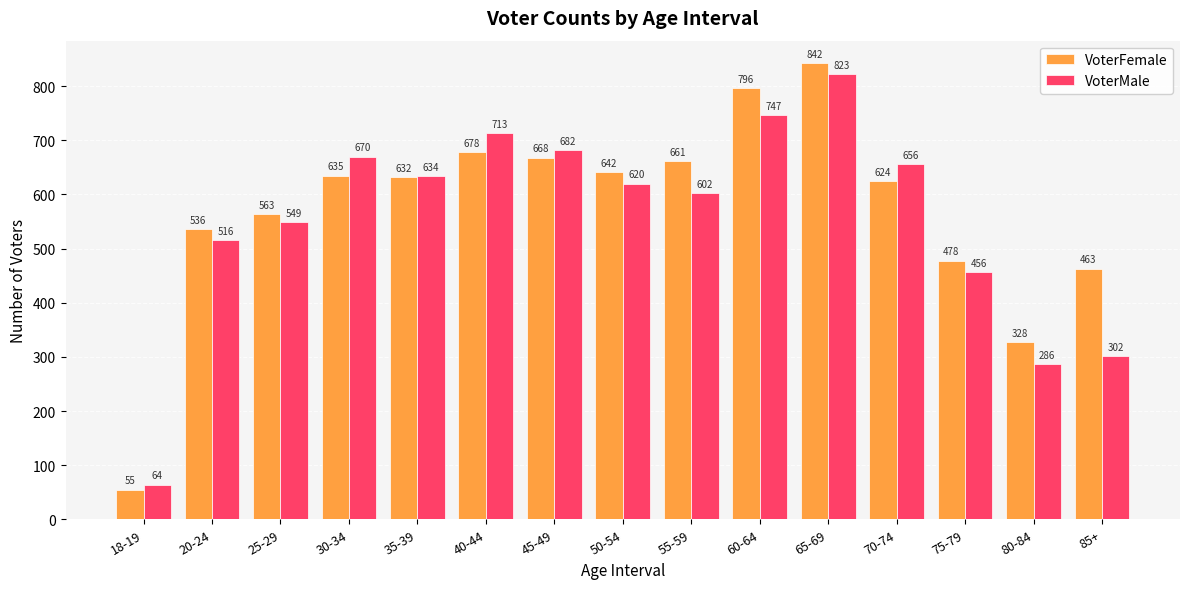

Between 40-44 and 45-49, which series saw the biggest shift?

VoterMale